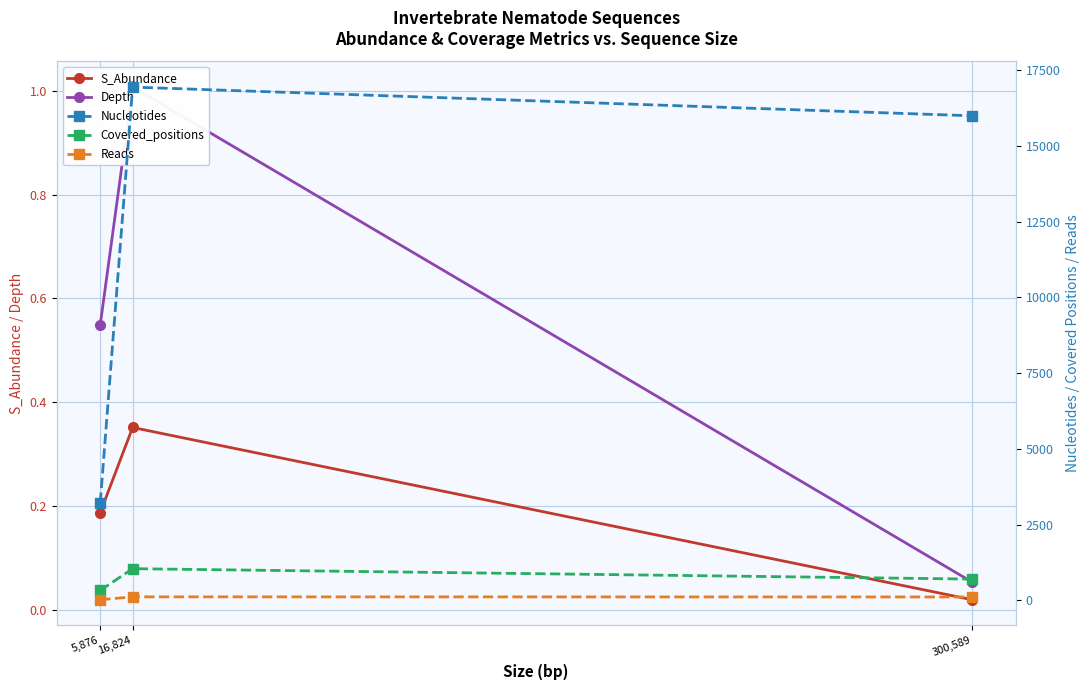

Reading left to right, extract all data points from this chart.

S_Abundance: 0.2	0.4	0.0
Depth: 0.5	1.0	0.1
Nucleotides: 3223.0	16936.0	15989.0
Covered_positions: 330.0	1047.0	704.0
Reads: 22.0	118.0	114.0